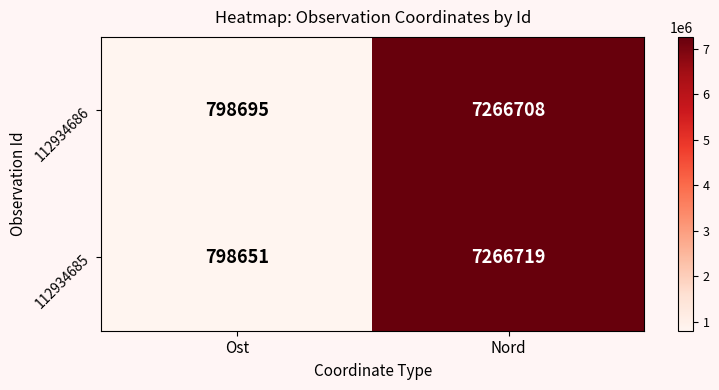

Reading right to left, extract all data points from this chart.

112934686: 7266708	798695
112934685: 7266719	798651